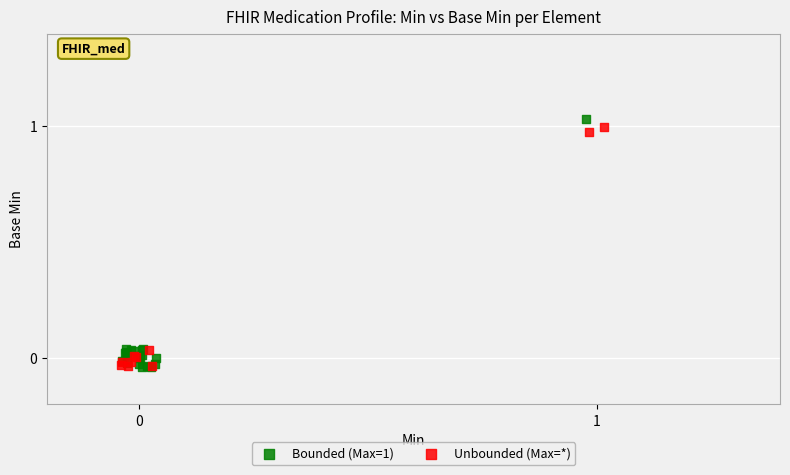

Which series contains the highest Y value?

Bounded (Max=1)